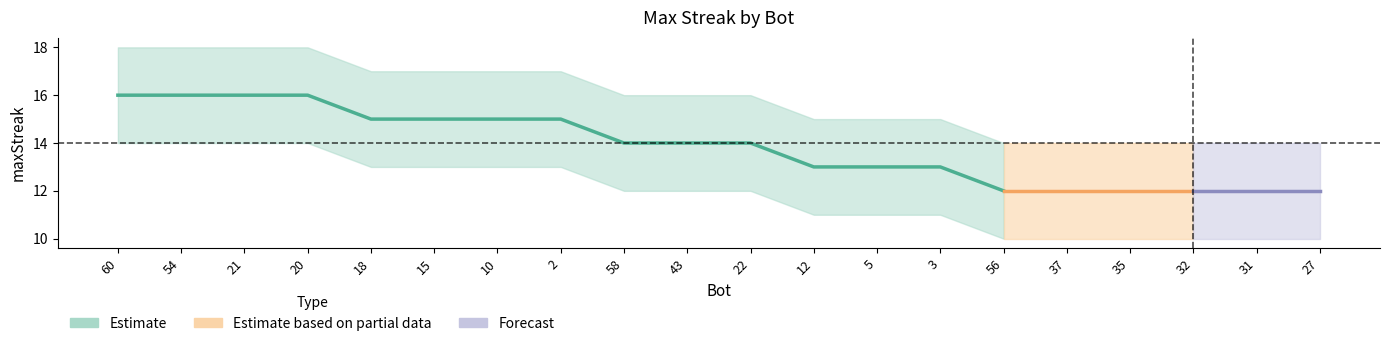

What is the difference between the highest and lowest values at 32?

4